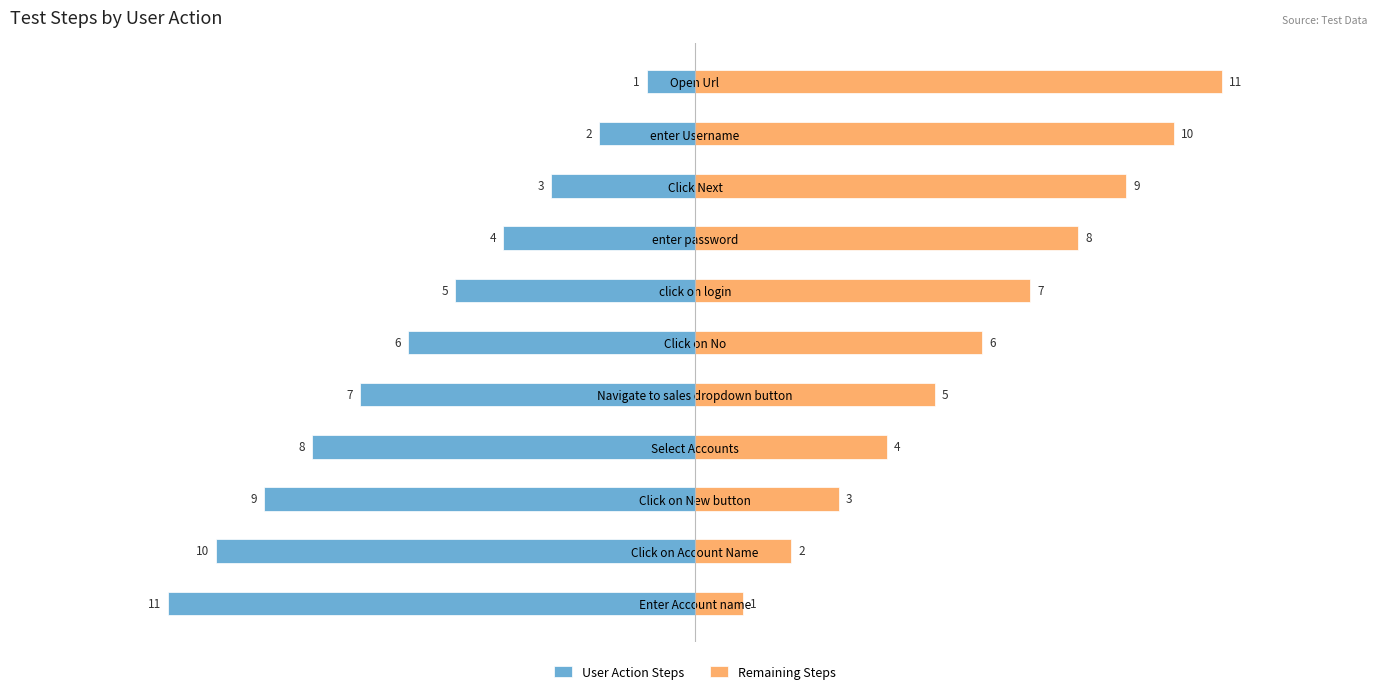

Reading right to left, list all the values displayed in this chart.

User Action Steps: -11	-10	-9	-8	-7	-6	-5	-4	-3	-2	-1
Remaining Steps: 1	2	3	4	5	6	7	8	9	10	11